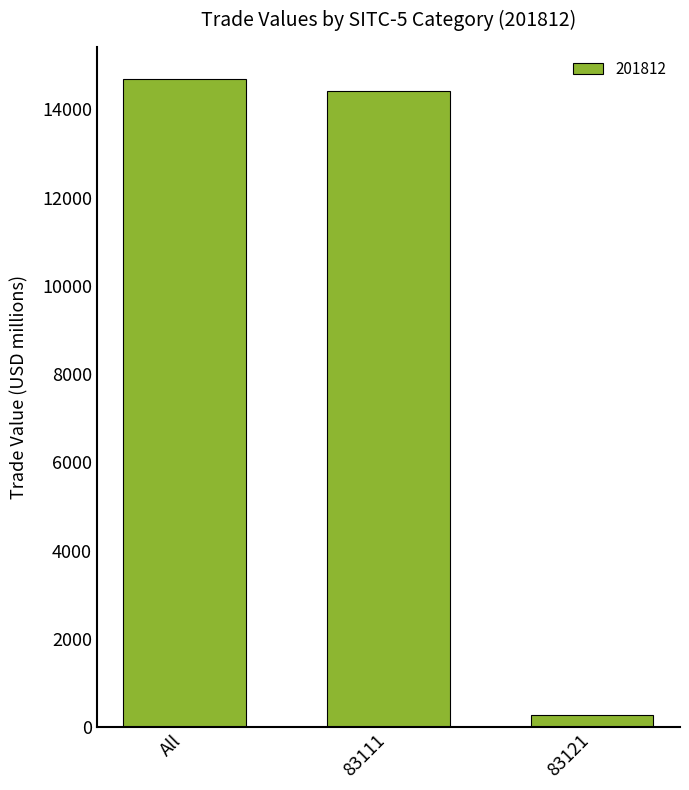

What is the label of the 3rd bar from the right?

All